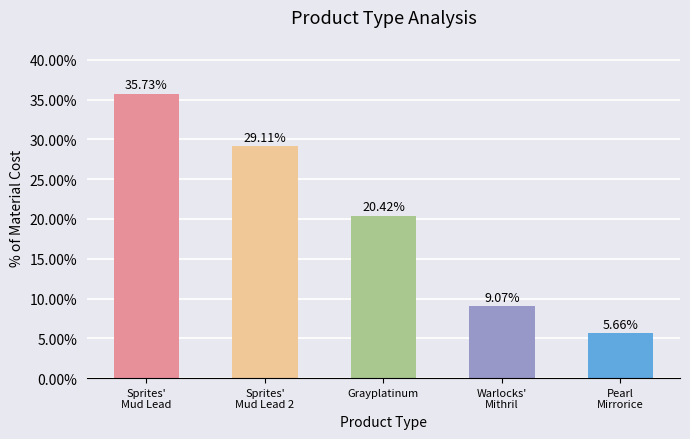

The chart shows a value of 46.0 at Sprites'
Mud Lead 2. True or false?

False